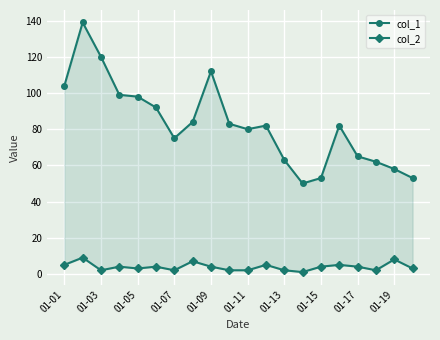

How many interior local peaks does the col_1 series have?

4